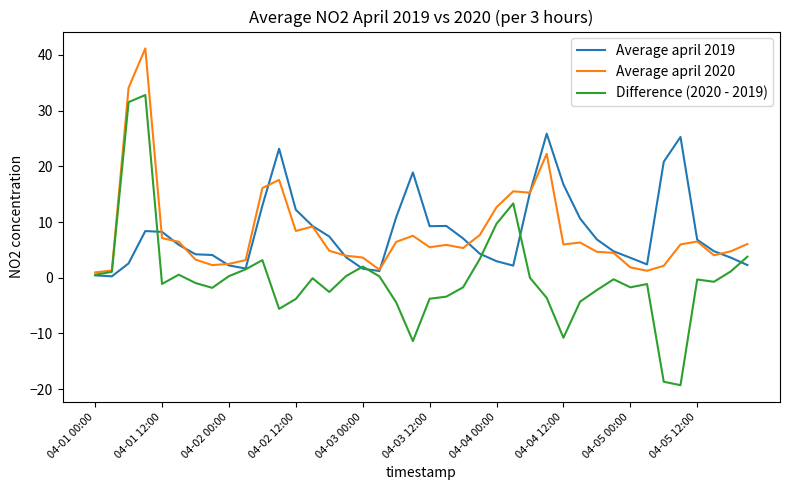

Rank the series by their maximum value, from lowest to highest.

Average april 2019, Difference (2020 - 2019), Average april 2020